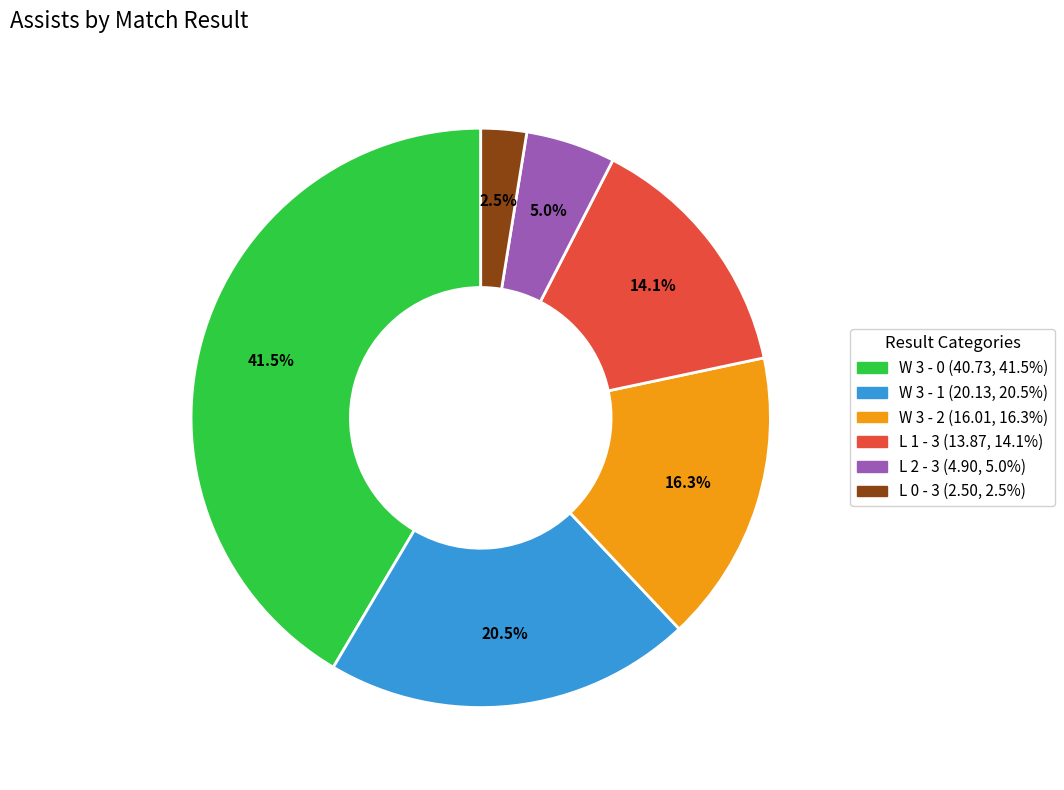

Is there any slice that represents more than half of the pie?

No